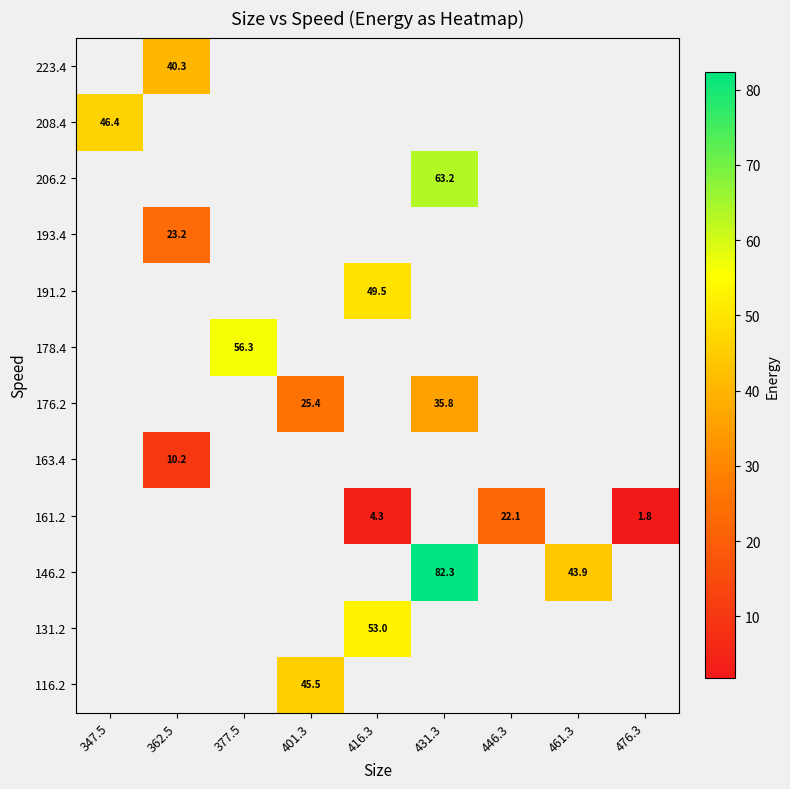

True or false: 163.4 has a value of 10.2 at 362.5.

True